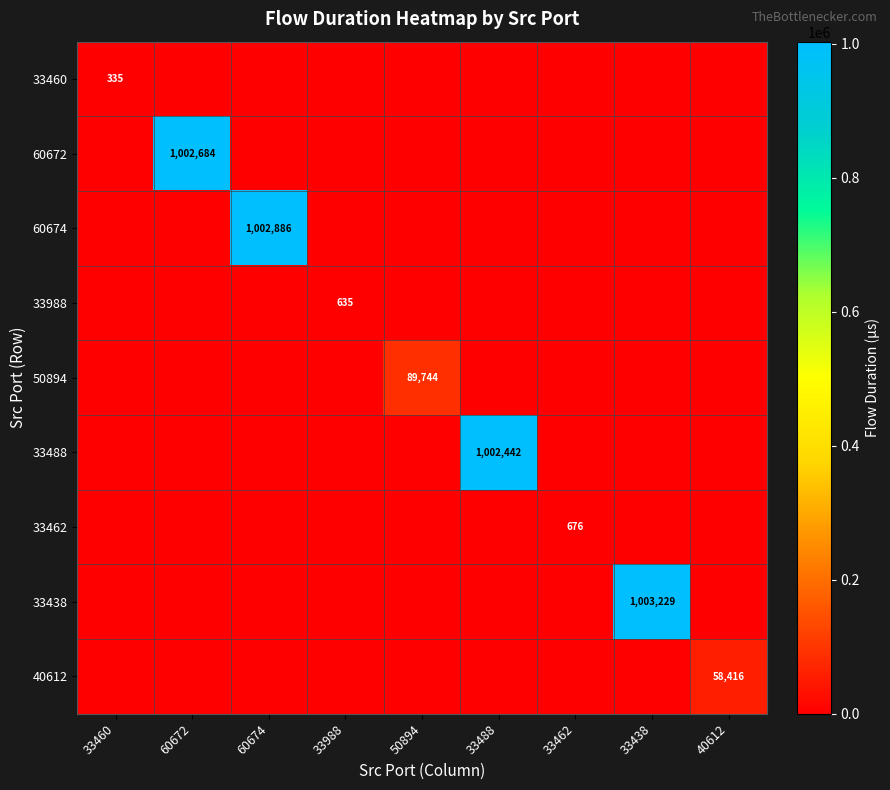

True or false: 60674 has a value of -426469 at 60672.

False